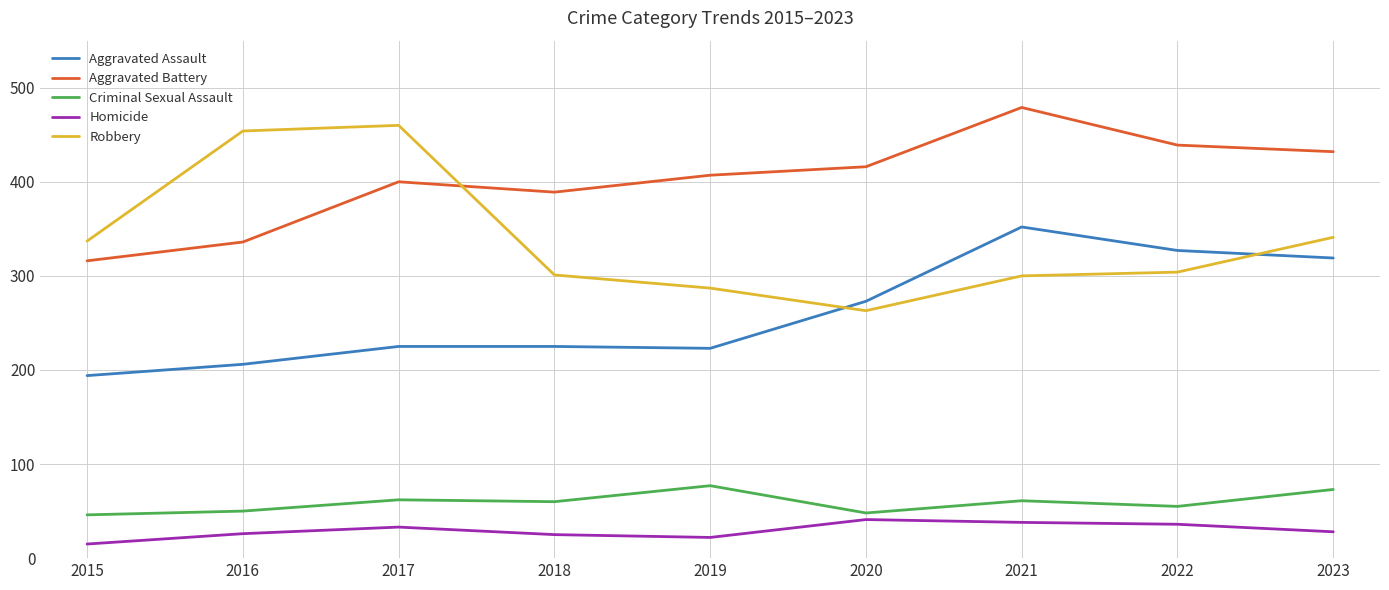

What is the greatest value displayed?

479